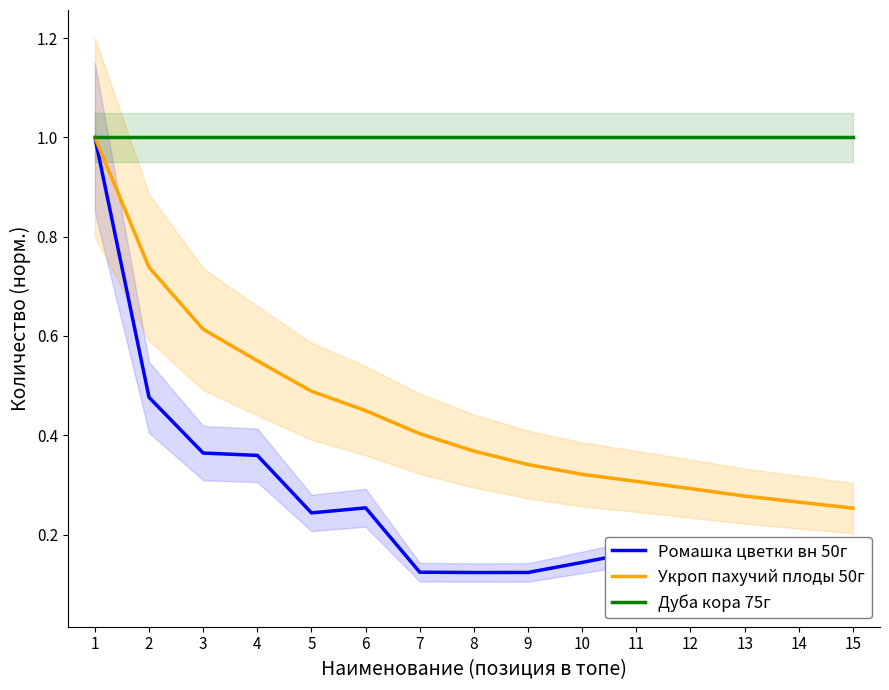

List the series in order of their peak value, lowest first.

Ромашка цветки вн 50г, Укроп пахучий плоды 50г, Дуба кора 75г